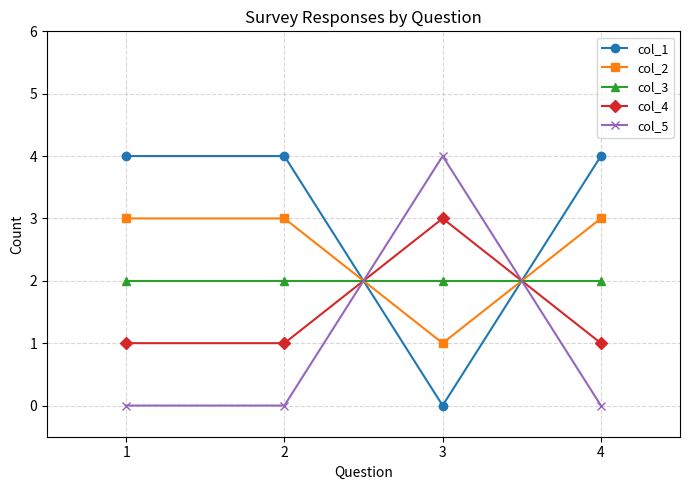

Which series has the largest total across all categories?

col_1